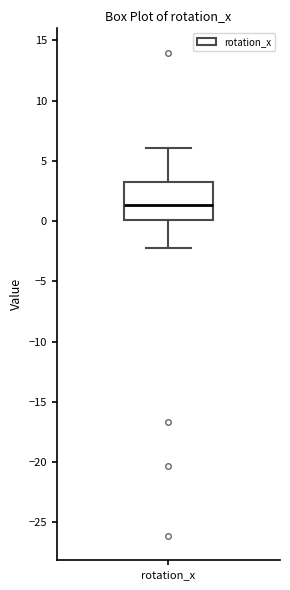

Read this box plot against the y-axis: the position of the median line, the range covered by the box, and the ends of both whiskers. The values are not printed on the chart, so give them approximately, as read against the axis.

median 1.5, box 0.0 to 3.5, whiskers -2.0 to 6.0